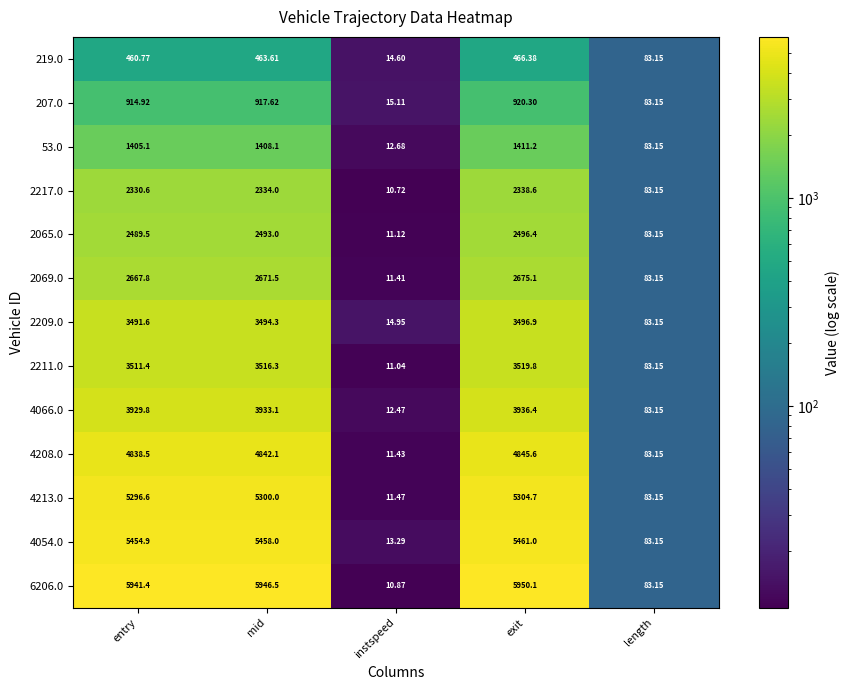

Count the number of data series in this chart.

13